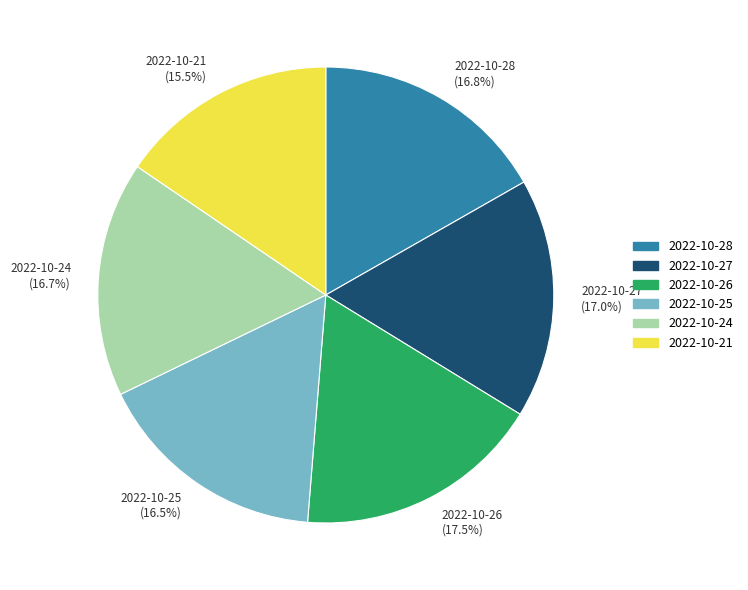

Is there any slice that represents more than half of the pie?

No